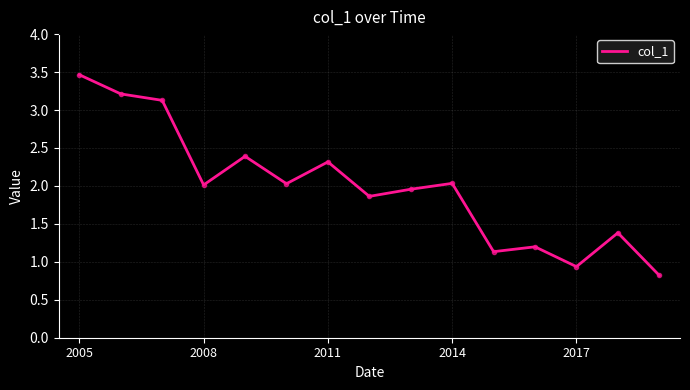

What is the difference between the maximum and minimum values?

2.6